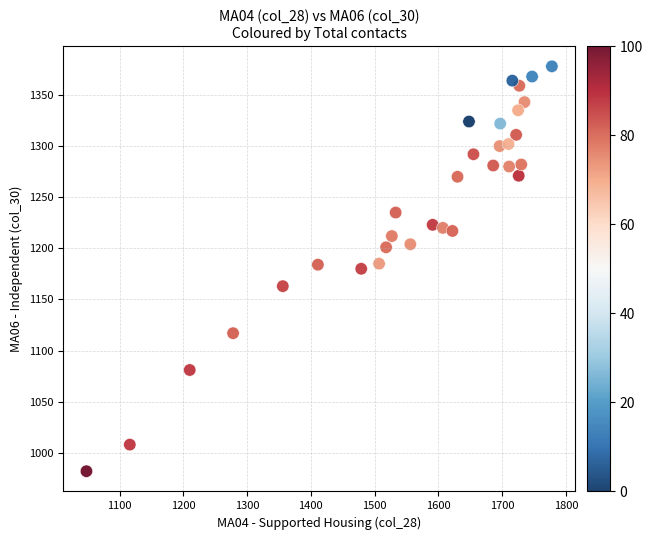

What is the range of X values (max minus min)?

730